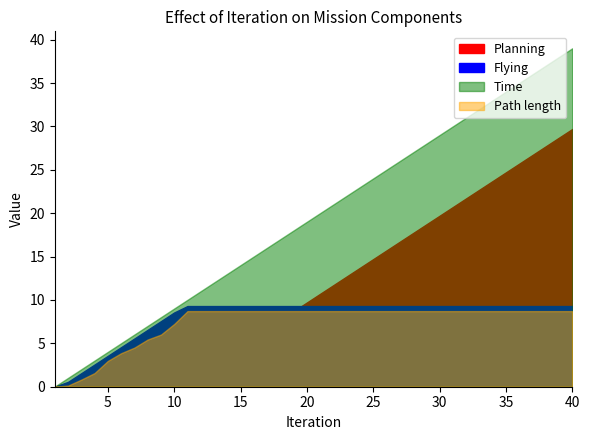

What is the maximum value shown in the chart?

39.0